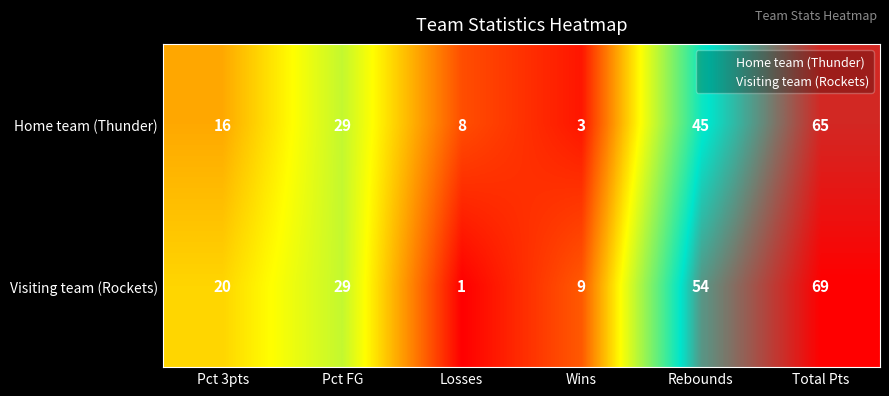

What is the average value of the Visiting team (Rockets) series?

30